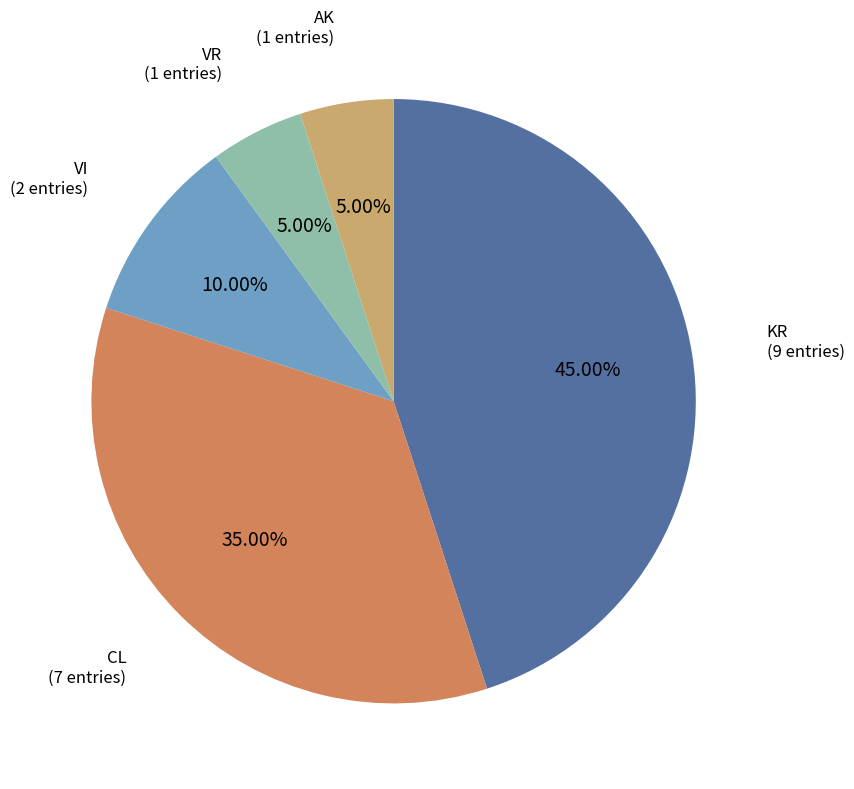

How many segments does this pie chart have?

5